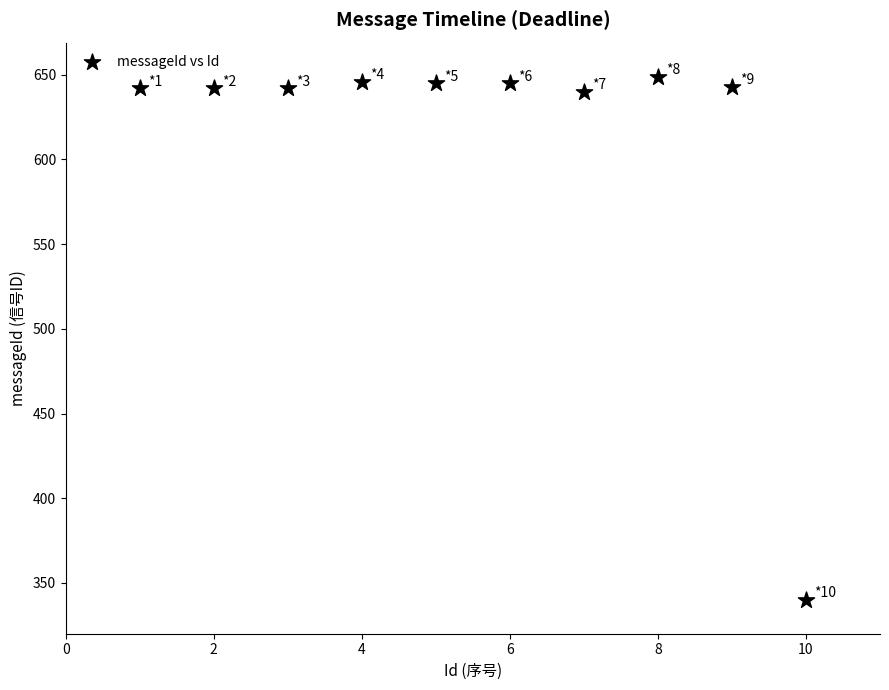

What is the average X value?

6